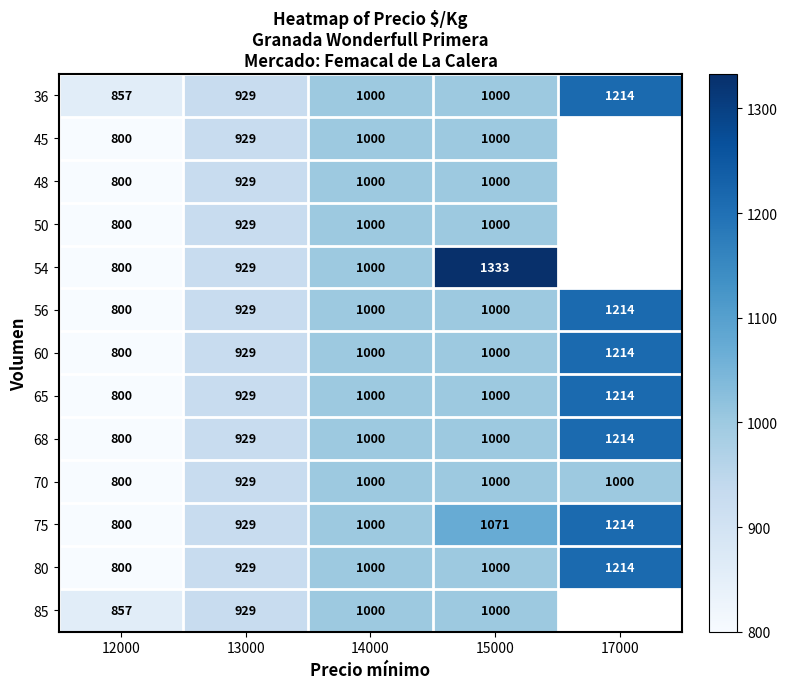

How many series are shown in this chart?

13